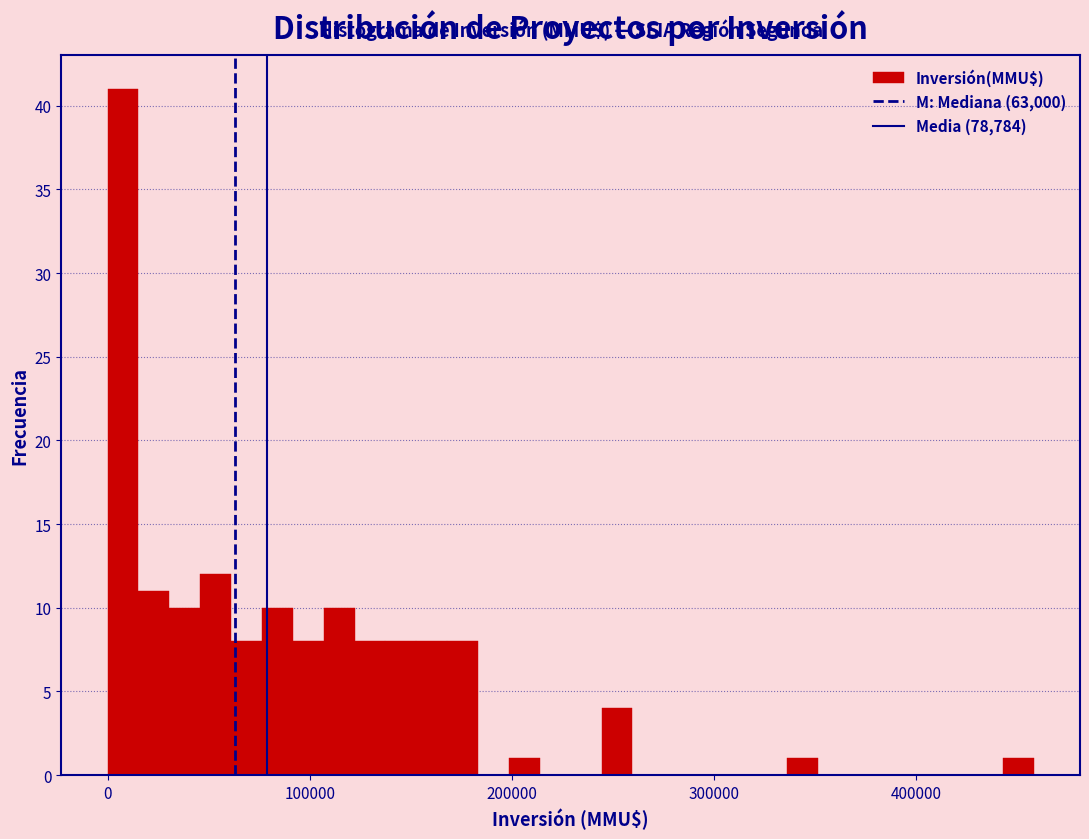

Around what value on the x-axis is the tallest bar? Give the approximate position of its centre, as read against the axis.

10000